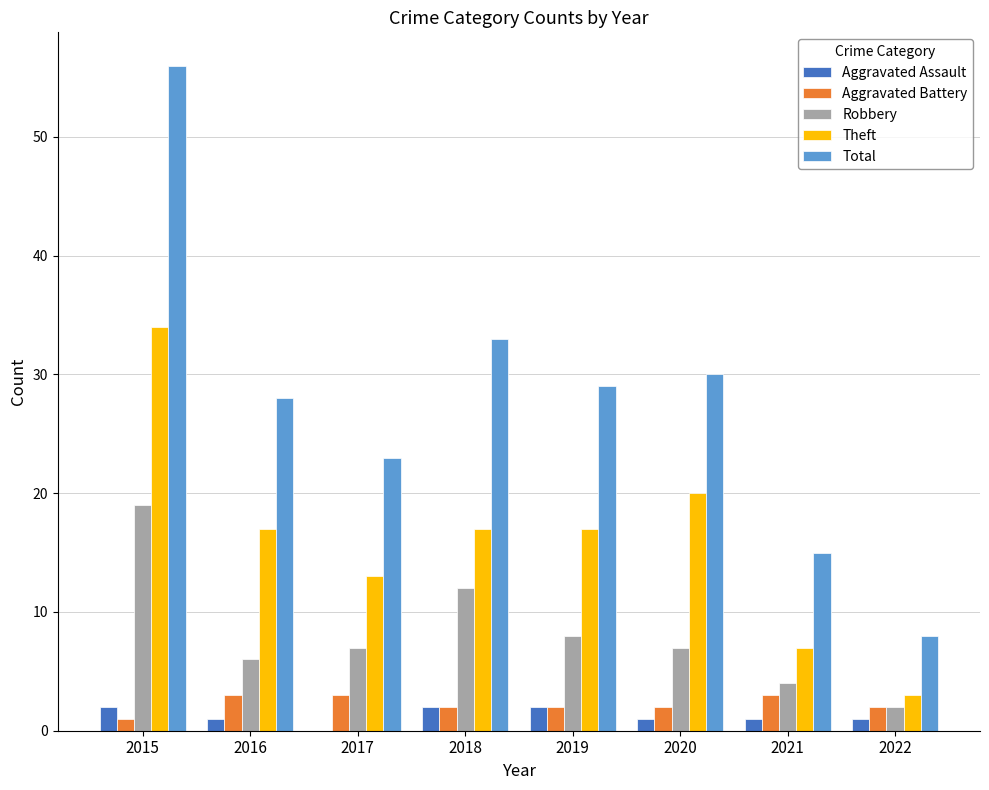

The value of Aggravated Battery at 2021 is 3. True or false?

True